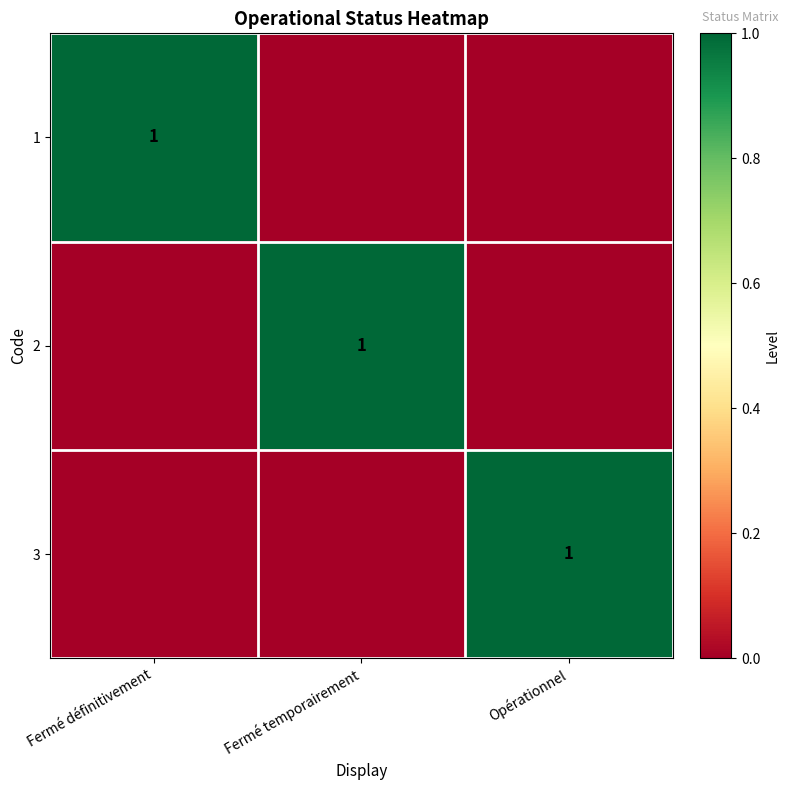

At which category is the sum across all series the highest?

Fermé définitivement